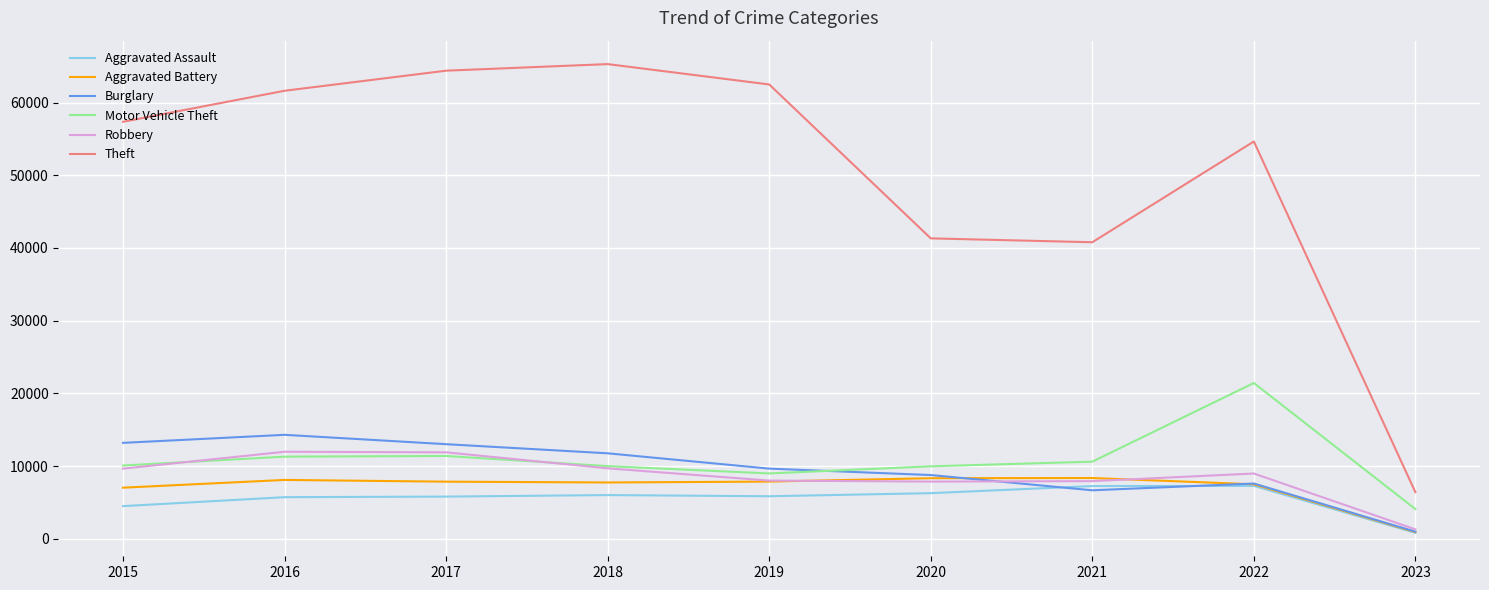

Which category has the lowest value in the Theft series?

2023